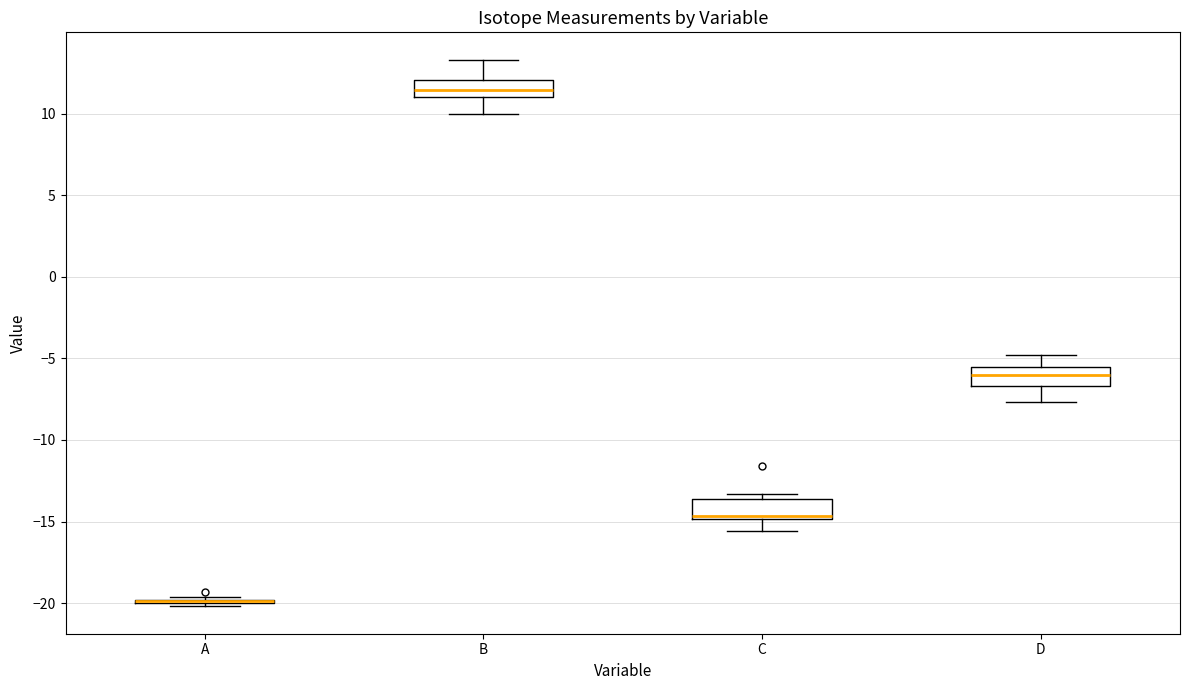

Reading left to right, read every box against the y-axis: the position of its median line, the range the box covers, and the ends of its whiskers. The values are not printed on the chart, so give them approximately, as read against the axis.

A: box collapsed to a line at -20.0, whiskers -20.0 to -19.5
B: median 11.5, box 11.0 to 12.0, whiskers 10.0 to 13.5
C: median -14.5, box -15.0 to -13.5, whiskers -15.5 to -13.5 (just above the box's upper edge)
D: median -6.0, box -6.5 to -5.5, whiskers -7.5 to -5.0